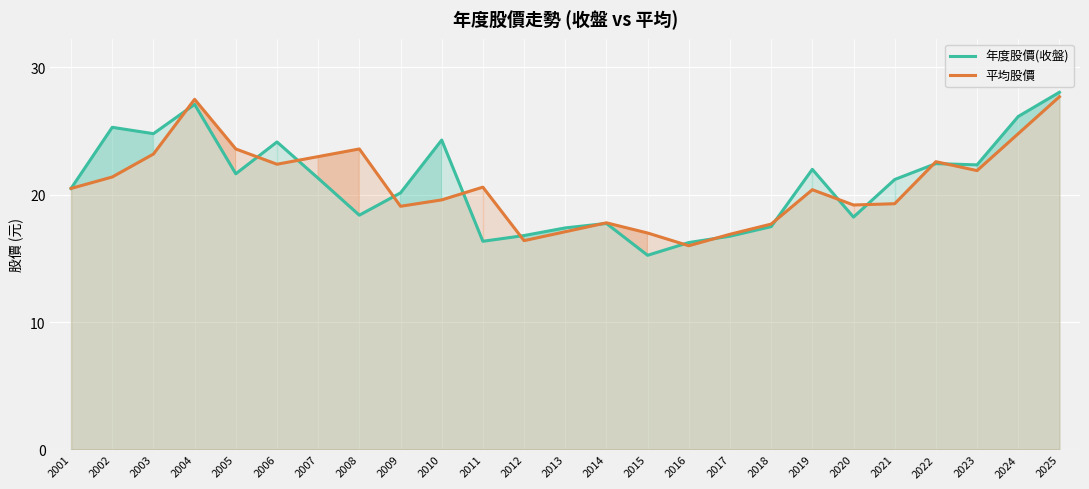

What is the average value of the 年度股價(收盤) series?

20.9